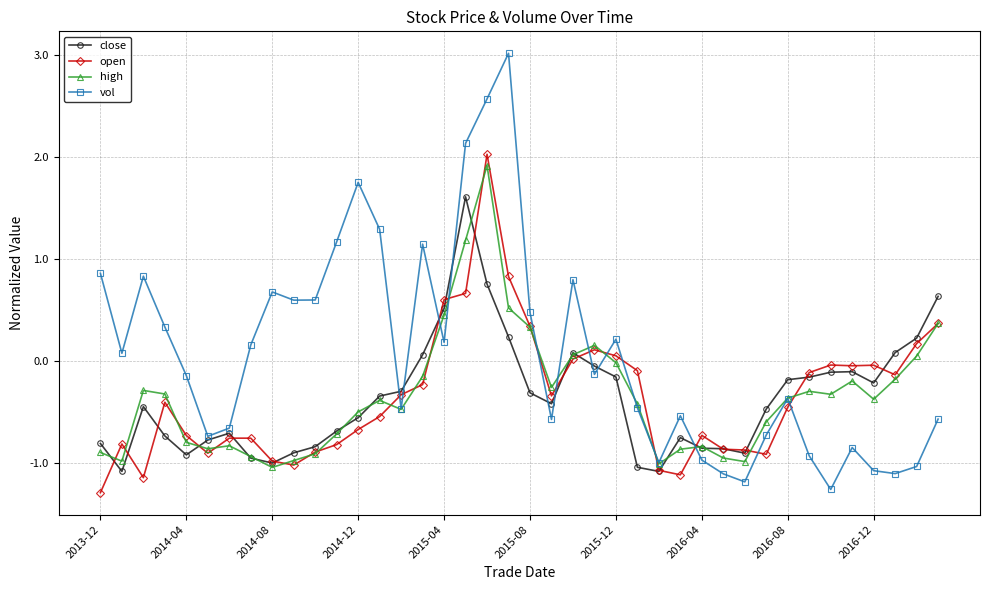

Which series has the largest total across all categories?

vol